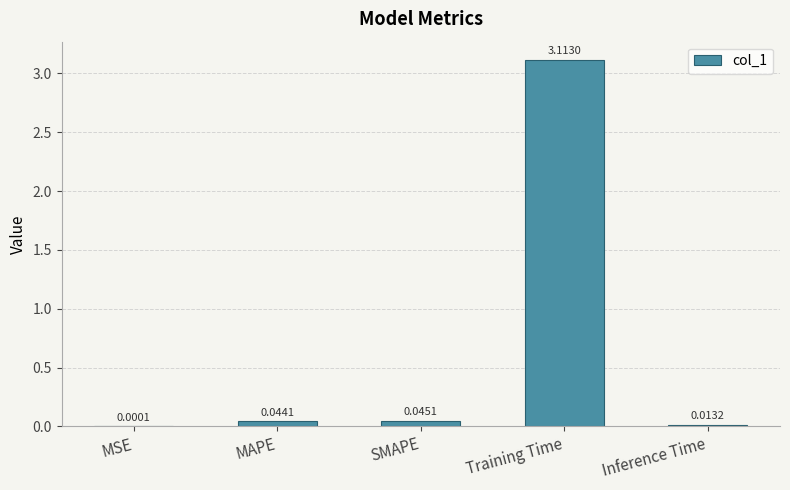

What is the sum of all values?

3.2